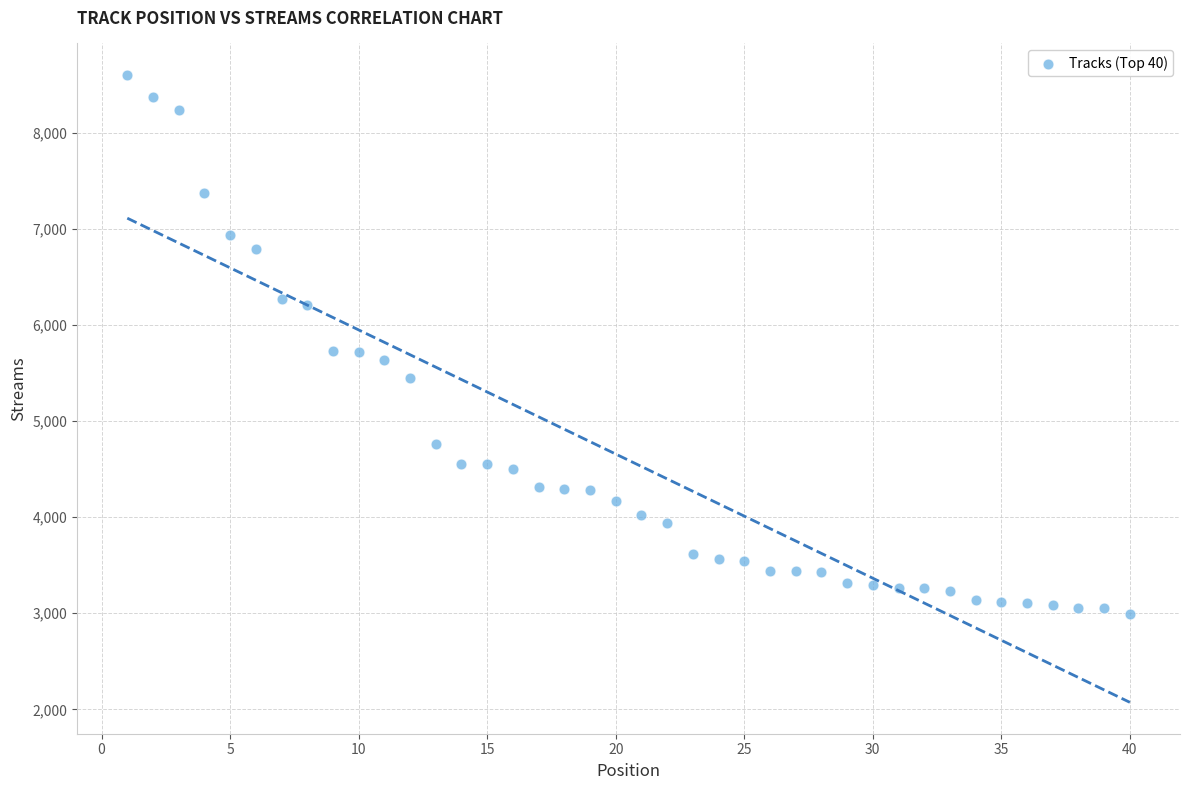

What is the range of X values (max minus min)?

39